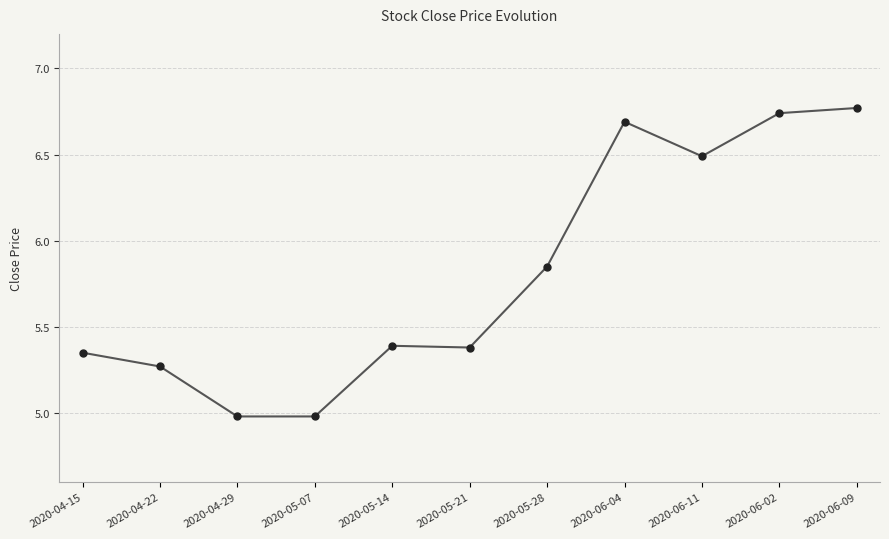

How many distinct data groups are displayed?

1